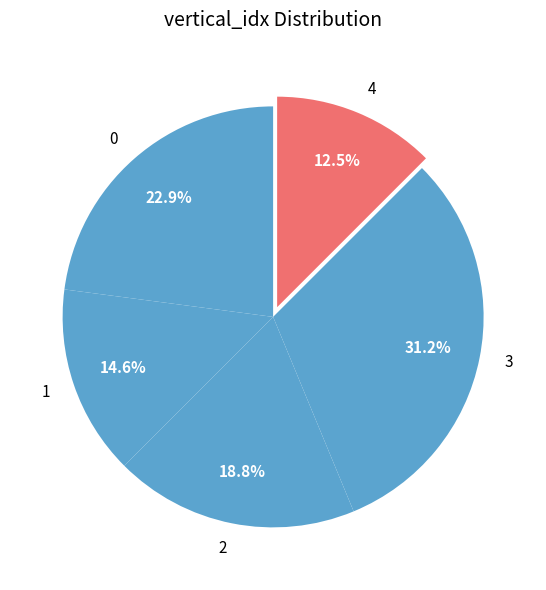

What percentage is the 0 slice, to the nearest percent?

23%